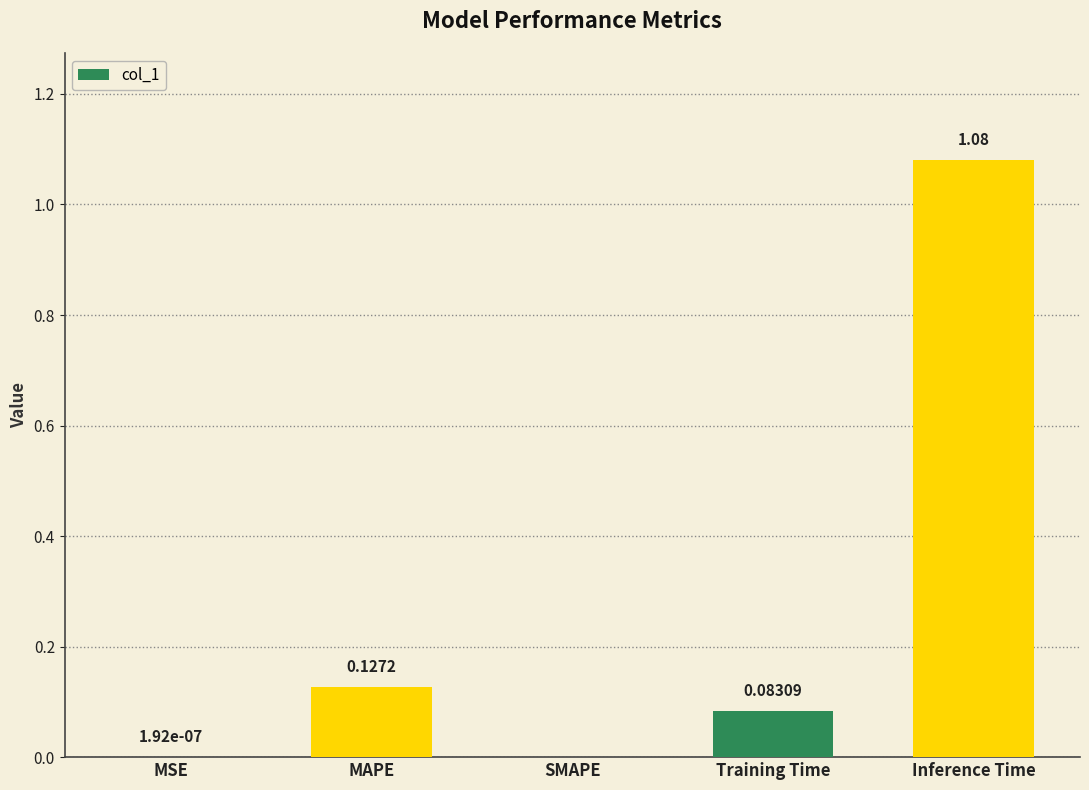

True or false: the data shows 0.0 at MSE.

True